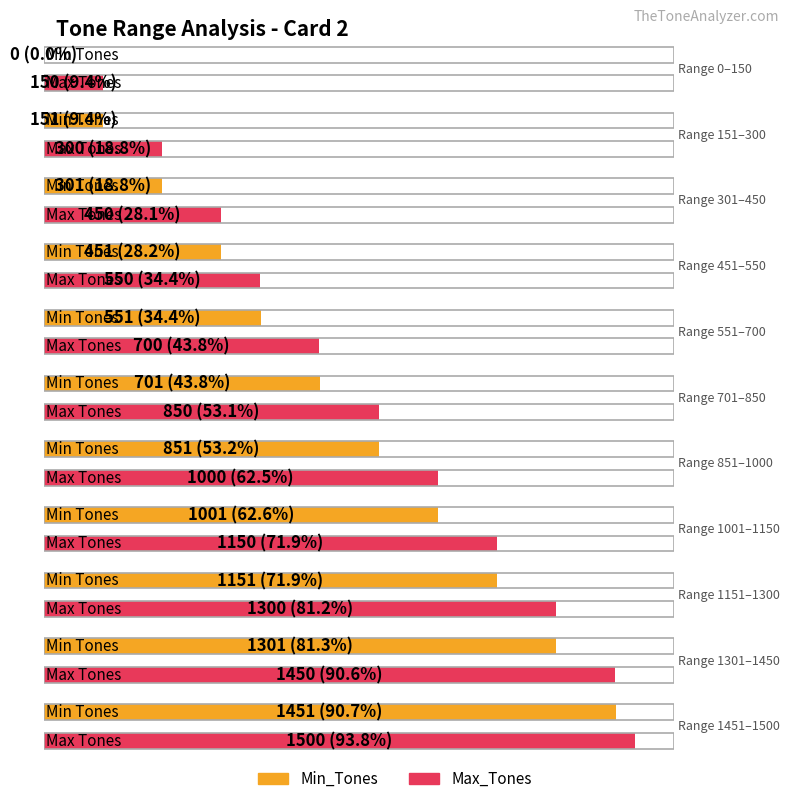

How many positive values does the Min_Tones series have?

10